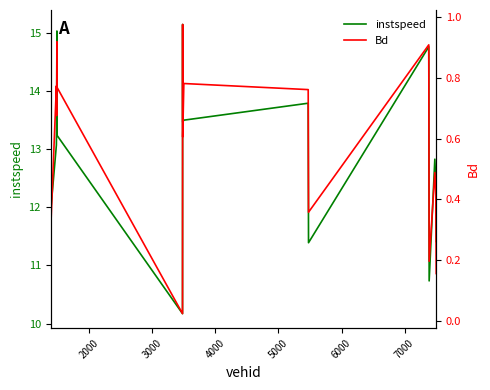

What is the average value of the instspeed series?

12.9